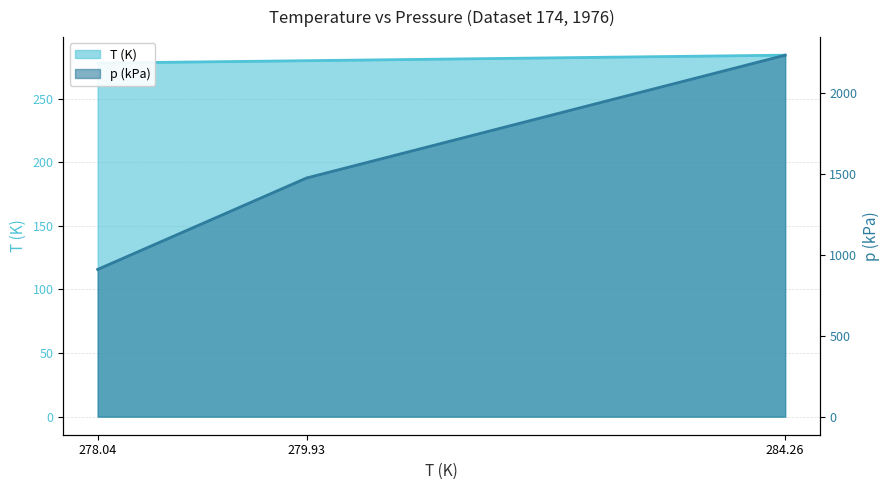

What is the maximum value for p (kPa)?

2234